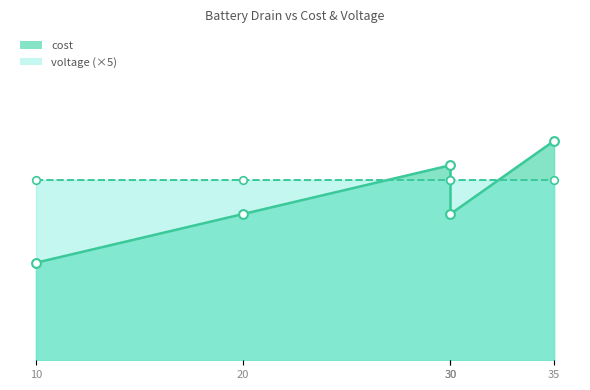

Which series contains the highest Y value?

cost